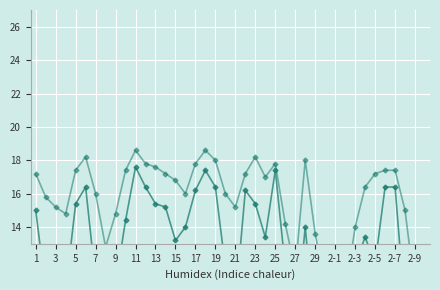

Reading right to left, what are all the values shown in this chart?

Min DewpointC: -3.0	-3.0	3.0	10.0	7.0	6.0	5.0	3.0	-10.0	-9.0	-4.0	-3.0	0.0	-1.0	1.0	6.0	7.0	8.0	1.0	-1.0	0.0	5.0	0.0	2.0	0.0	3.0	3.0	6.0	8.0	9.0	6.0	-3.0	0.0	3.0	7.0	3.0	4.0	3.0	4.0	-4.0
Min Humidity (scaled): 5.8	7.6	9.0	16.4	16.4	11.8	13.4	11.8	5.0	4.8	6.6	7.6	14.0	7.6	11.6	17.4	13.4	15.4	16.2	9.4	11.6	16.4	17.4	16.2	14.0	13.2	15.2	15.4	16.4	17.6	14.4	10.6	9.4	10.8	16.4	15.4	10.2	10.2	10.2	15.0
Mean Humidity (scaled): 11.2	10.2	15.0	17.4	17.4	17.2	16.4	14.0	10.0	9.2	10.4	13.6	18.0	11.4	14.2	17.8	17.0	18.2	17.2	15.2	16.0	18.0	18.6	17.8	16.0	16.8	17.2	17.6	17.8	18.6	17.4	14.8	12.8	16.0	18.2	17.4	14.8	15.2	15.8	17.2